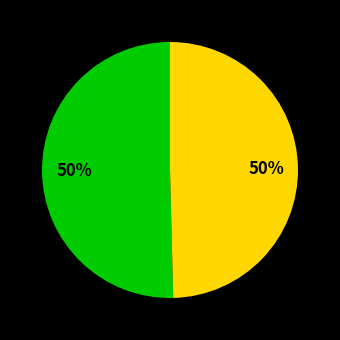

To the nearest percent, what is the average slice percentage?

50%